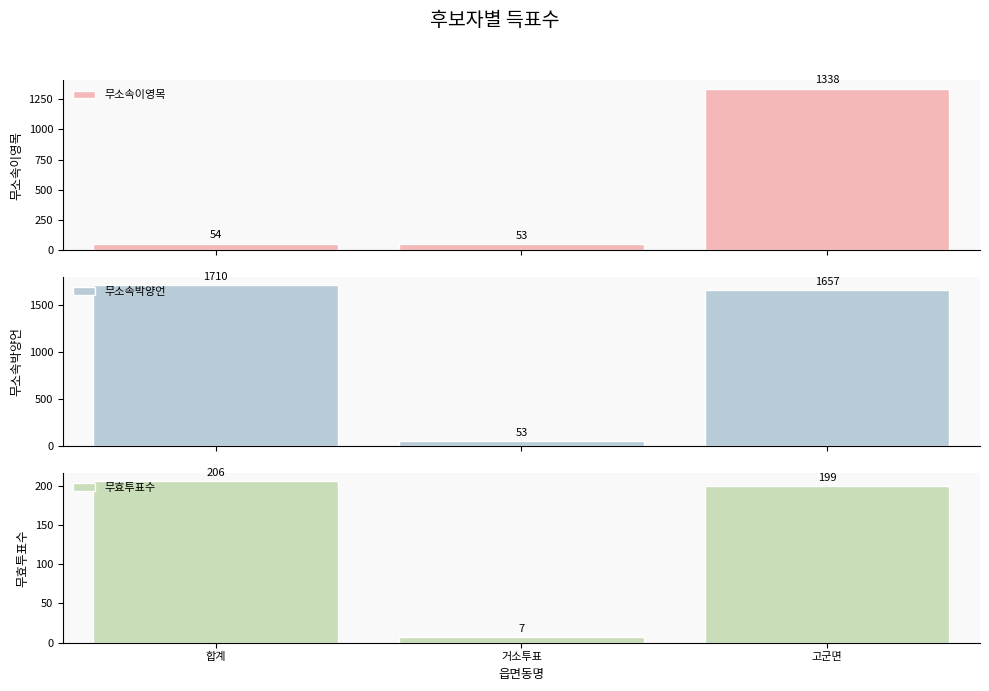

What is the value of the 무소속박양언 bar at the 2nd from the left?

53